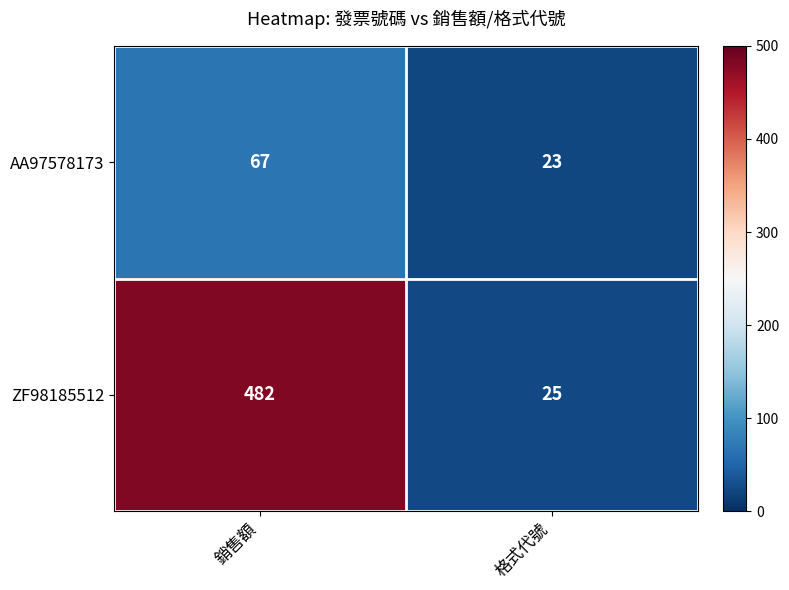

What is the total value across all series at 格式代號?

48